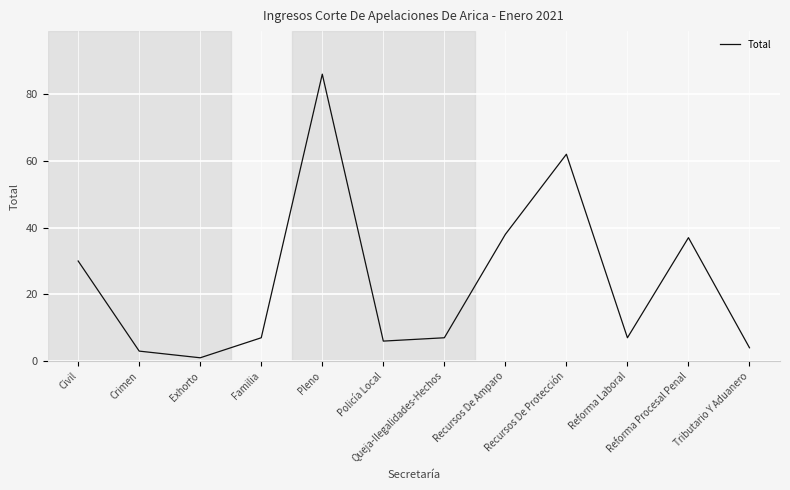

What is the sum of the values at Recursos De Protección and Civil?

92